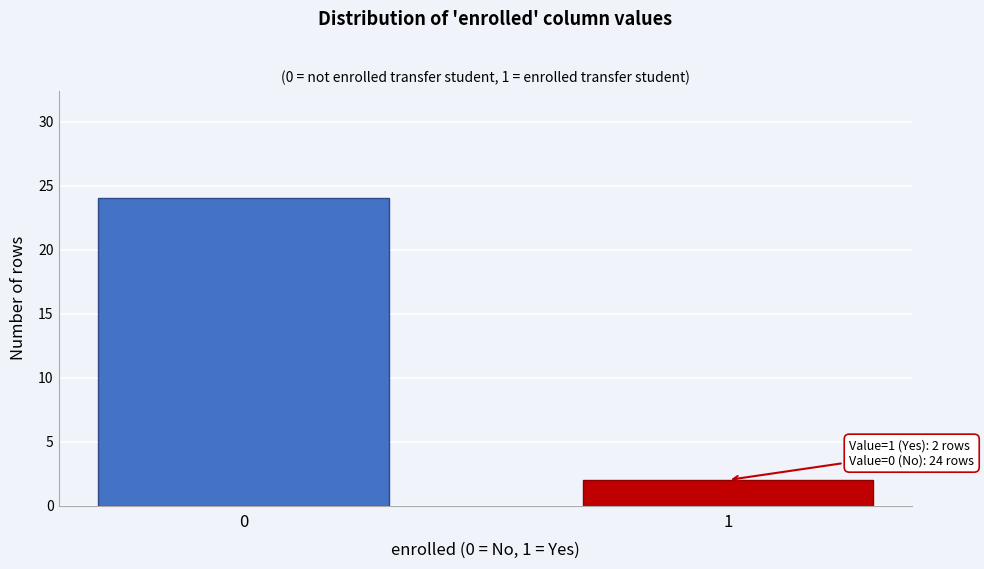

Reading left to right, list all the values displayed in this chart.

24	2